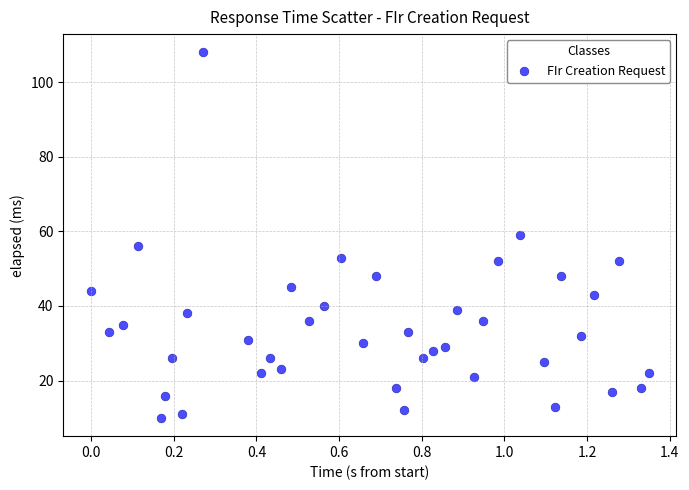

What is the range of Y values (max minus min)?

98